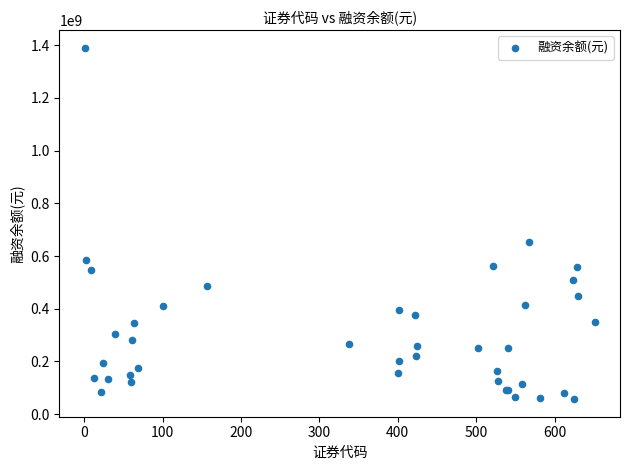

What Y value in the scatter plot is closest to 723573622?

651493867